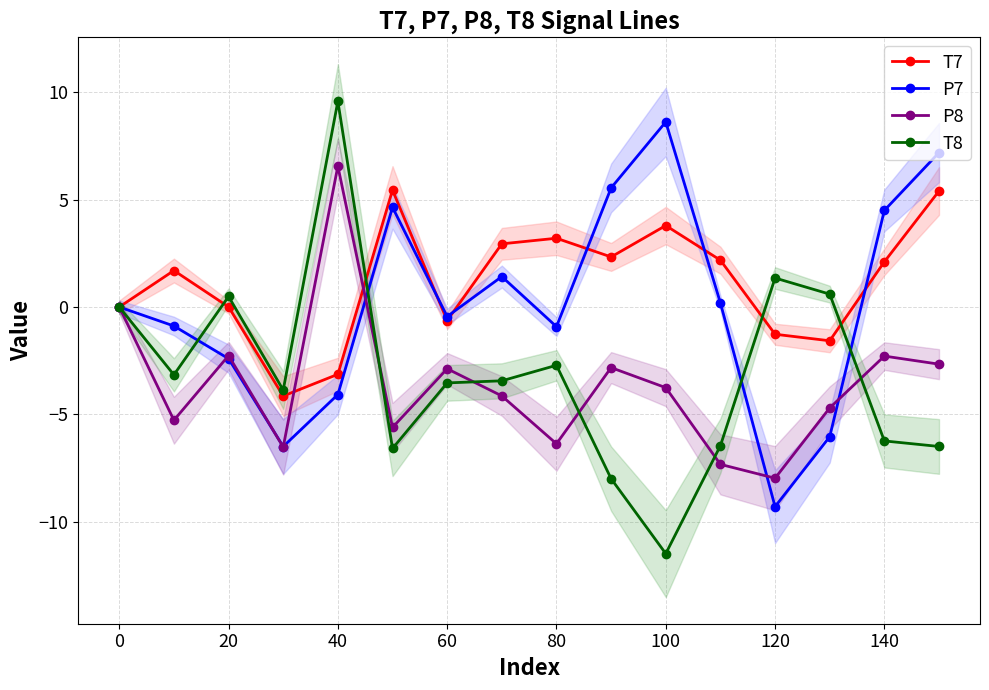

In P8, how many points are higher than both neighbors (excluding endpoints)?

5